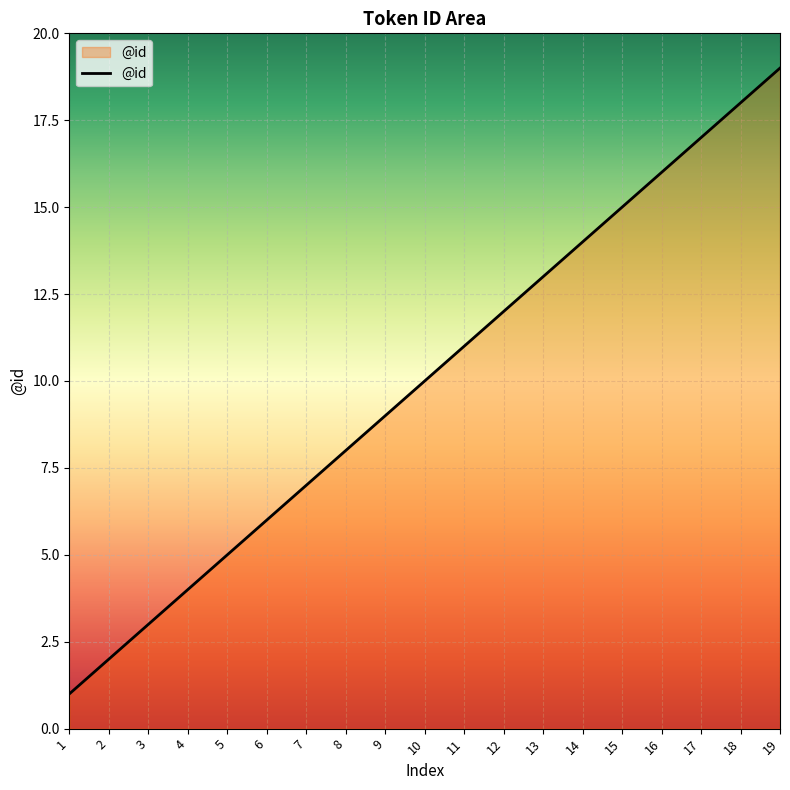

The value at 1 is 1. True or false?

True